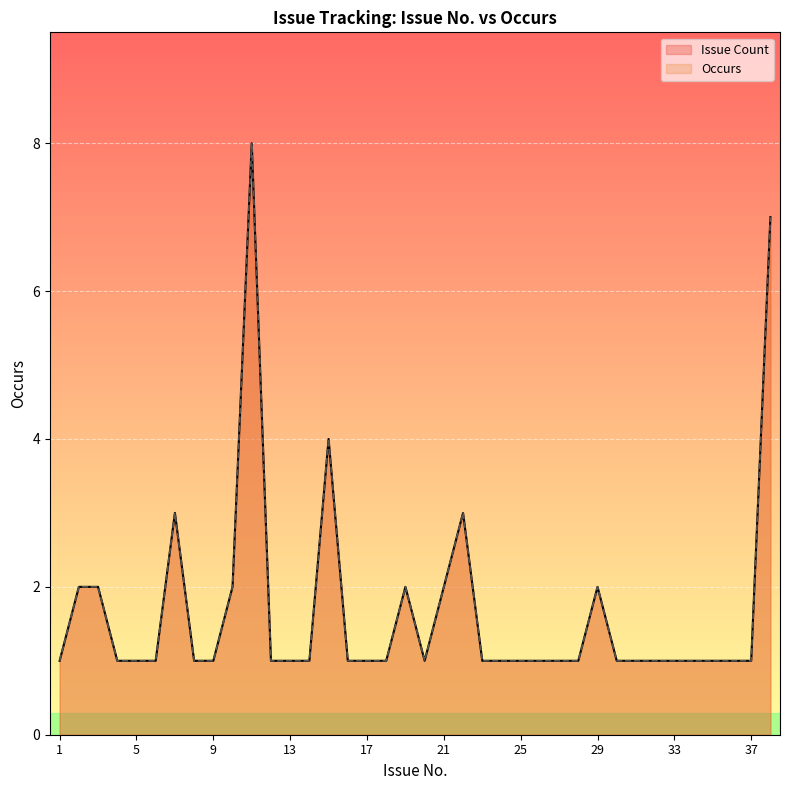

What is the value of the Occurs point at the 19th from the left?

2